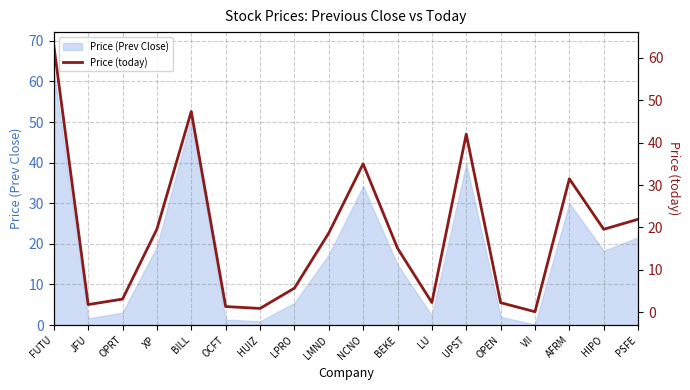

Reading left to right, list all the values displayed in this chart.

FUTU=62.9	JFU=1.8	OPRT=3.1	XP=19.6	BILL=47.3	OCFT=1.3	HUIZ=0.9	LPRO=5.7	LMND=18.7	NCNO=35.0	BEKE=15.1	LU=2.3	UPST=42.0	OPEN=2.2	VII=0.1	AFRM=31.5	HIPO=19.6	PSFE=21.9